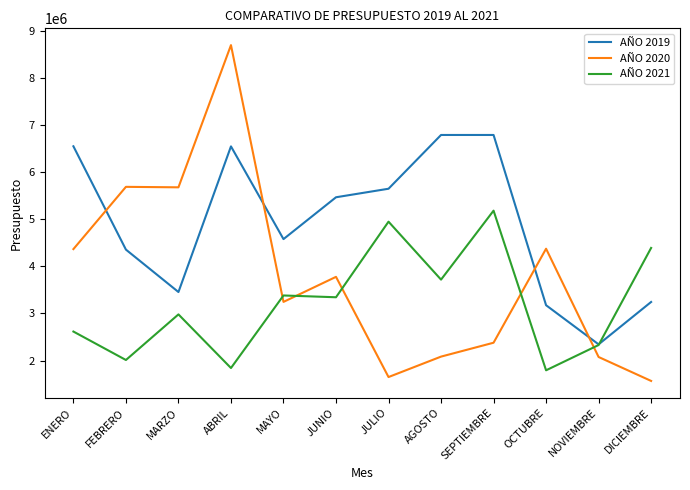

Is the value of AÑO 2021 at ENERO greater than the value of AÑO 2019 at AGOSTO?

No